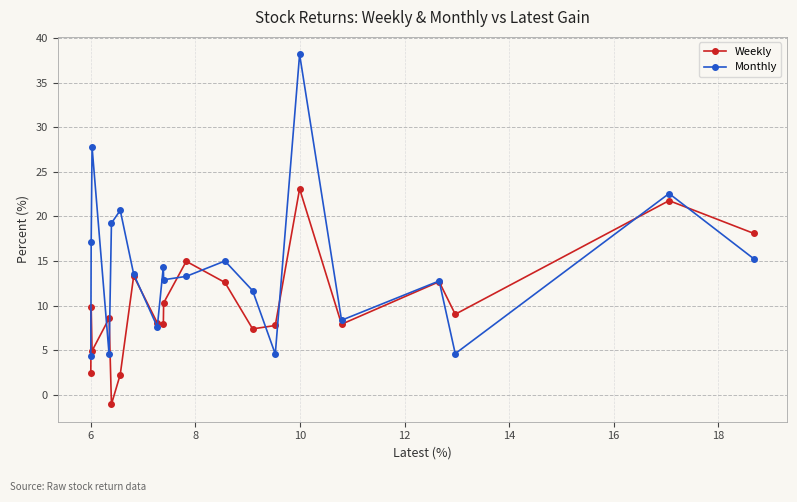

List the series in order of their peak value, highest first.

Monthly, Weekly